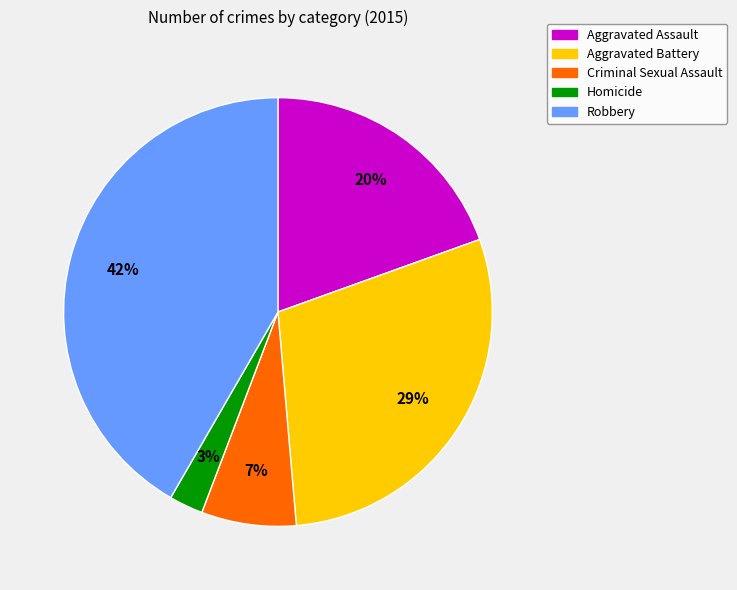

To the nearest percent, what portion does Homicide represent?

3%